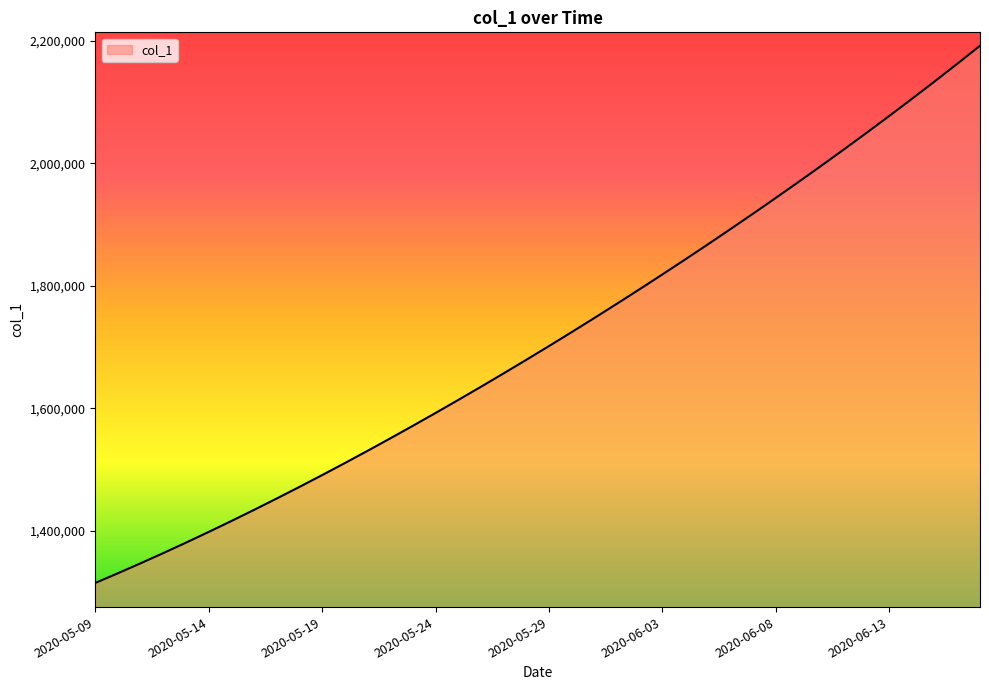

What is the smallest value displayed?

1315099.0